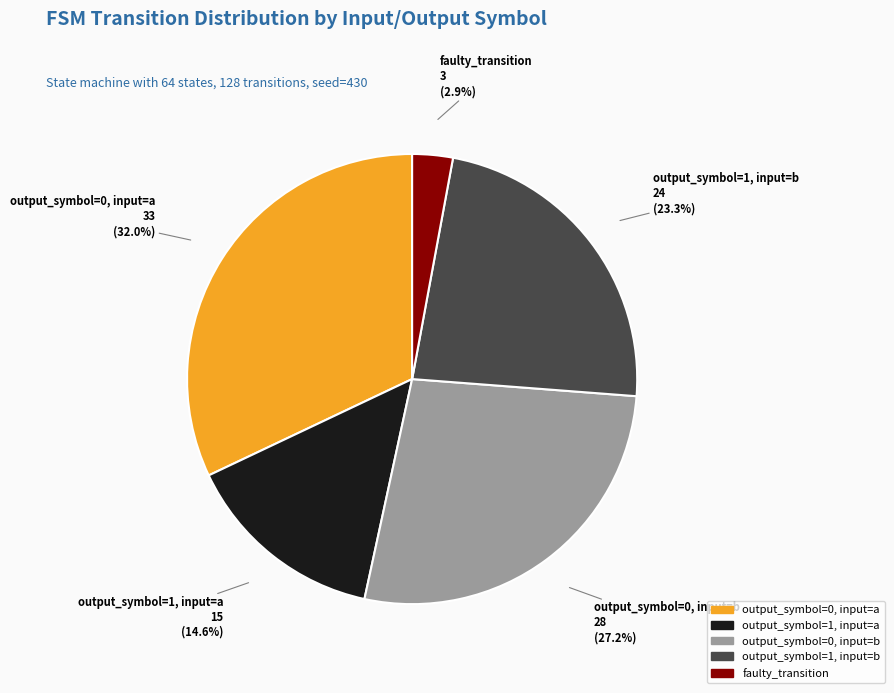

Which slice is the smallest?

faulty_transition